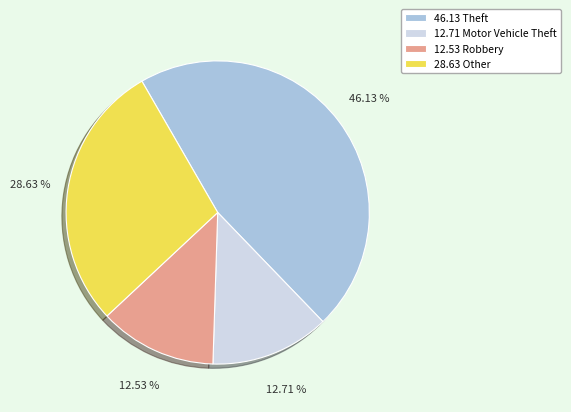

What is the ratio of the value at 28.63 Other to the value at 12.53 Robbery?

2.3